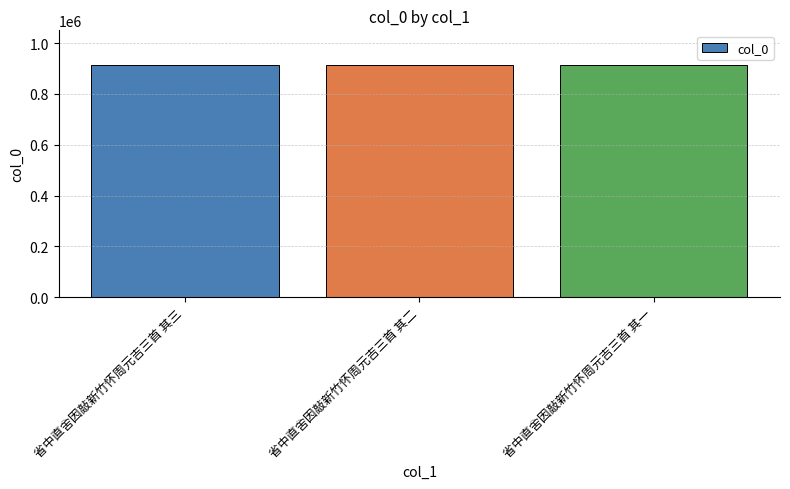

Are the bars grouped side by side (vs. stacked)?

No